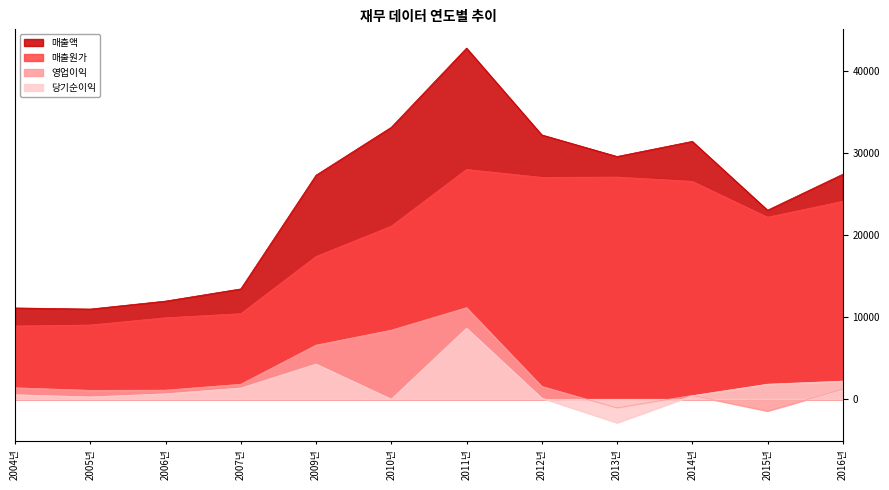

At which label is 매출액 closest to 26865?

2009년